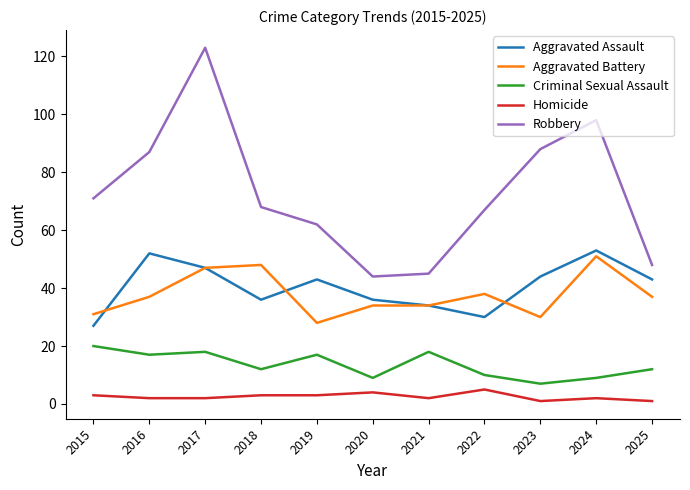

What is the sum of all Aggravated Assault values?

445